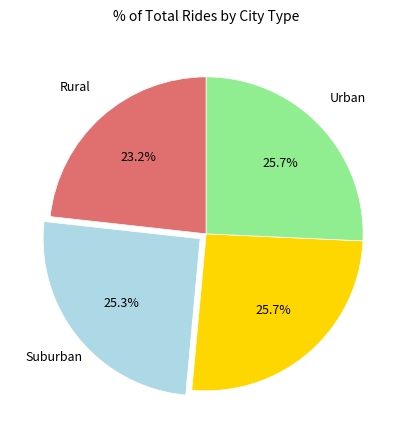

Is there a majority slice in this chart?

No